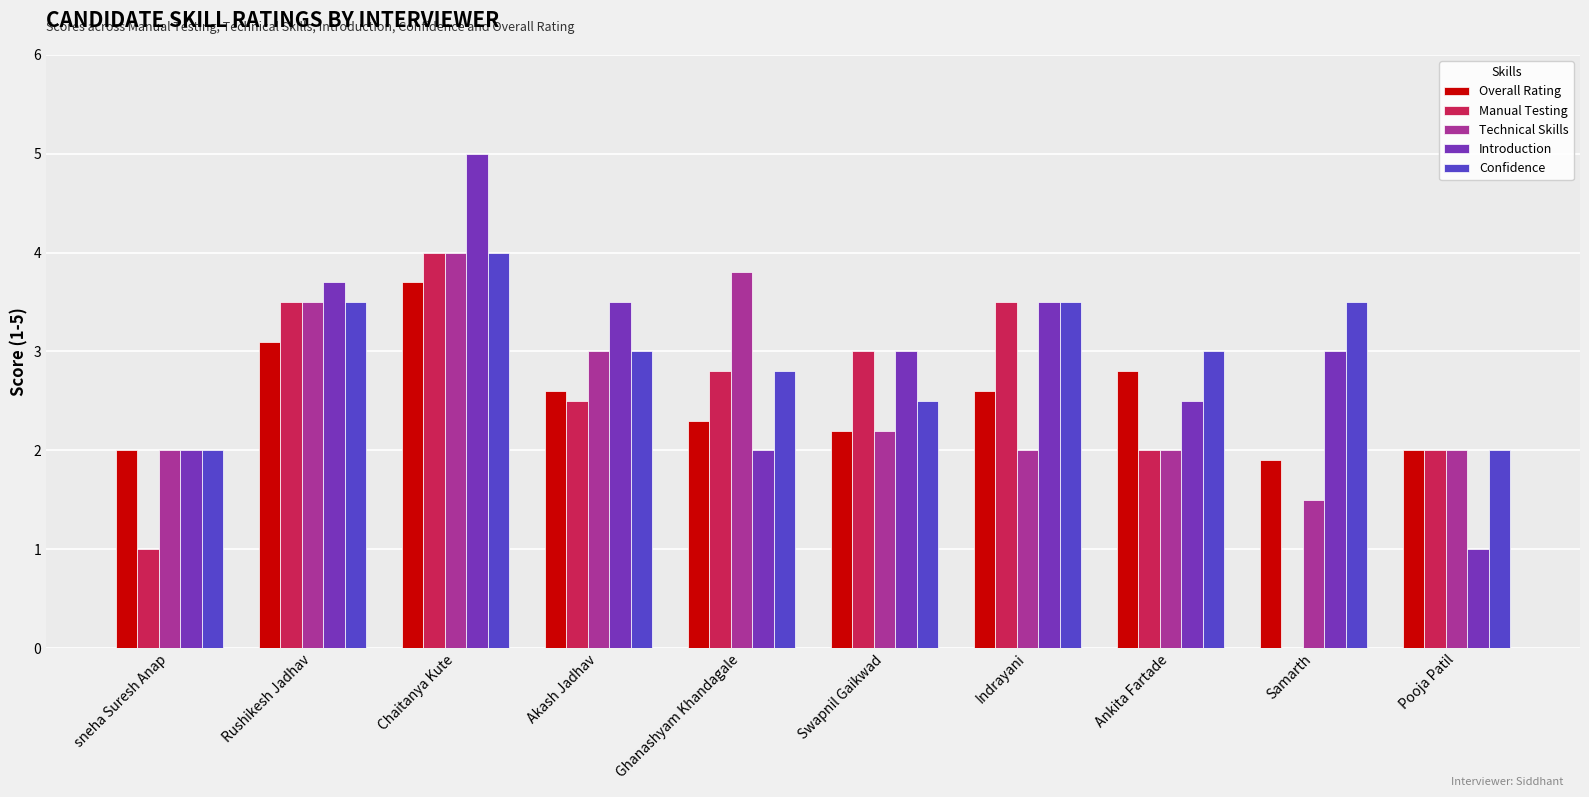

At which category is the sum across all series the highest?

Chaitanya Kute